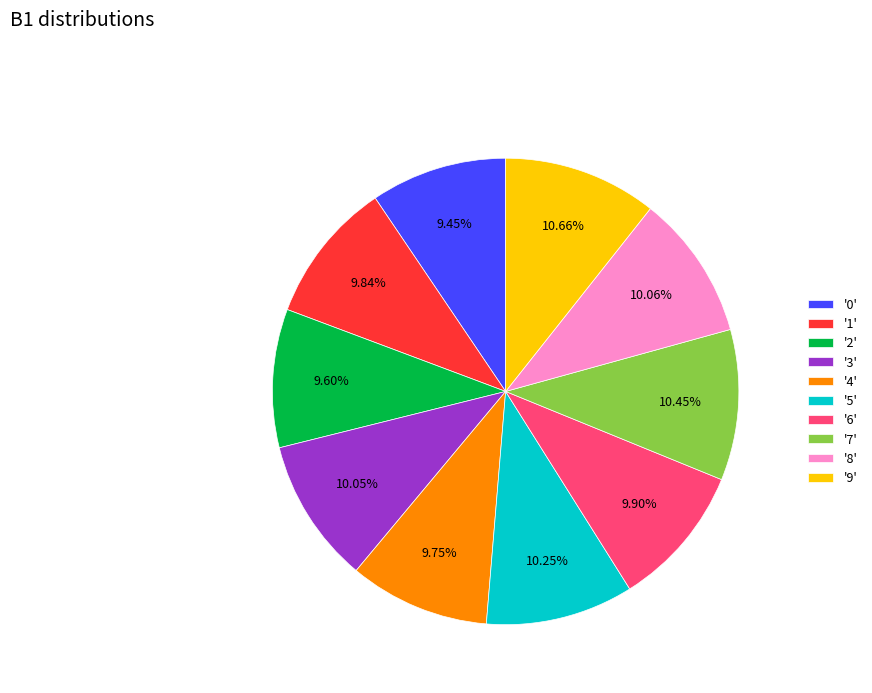

Is there a majority slice in this chart?

No